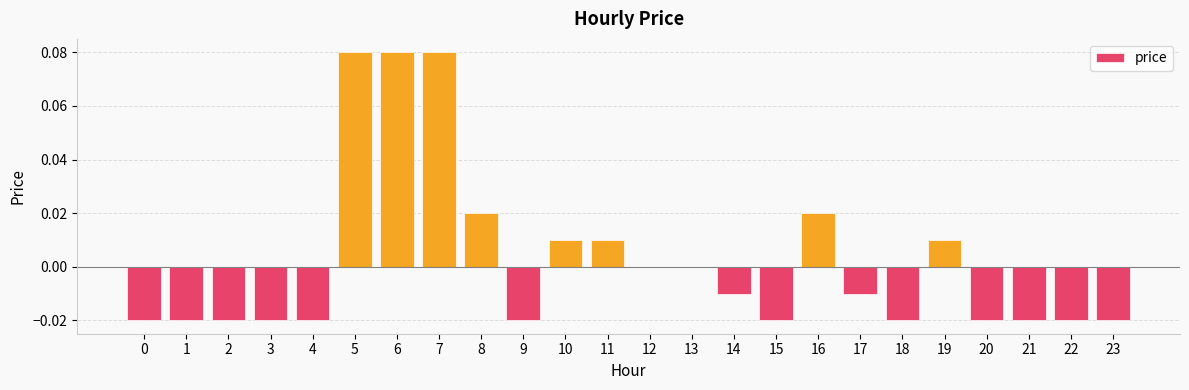

Where does the data first go above 0?

5